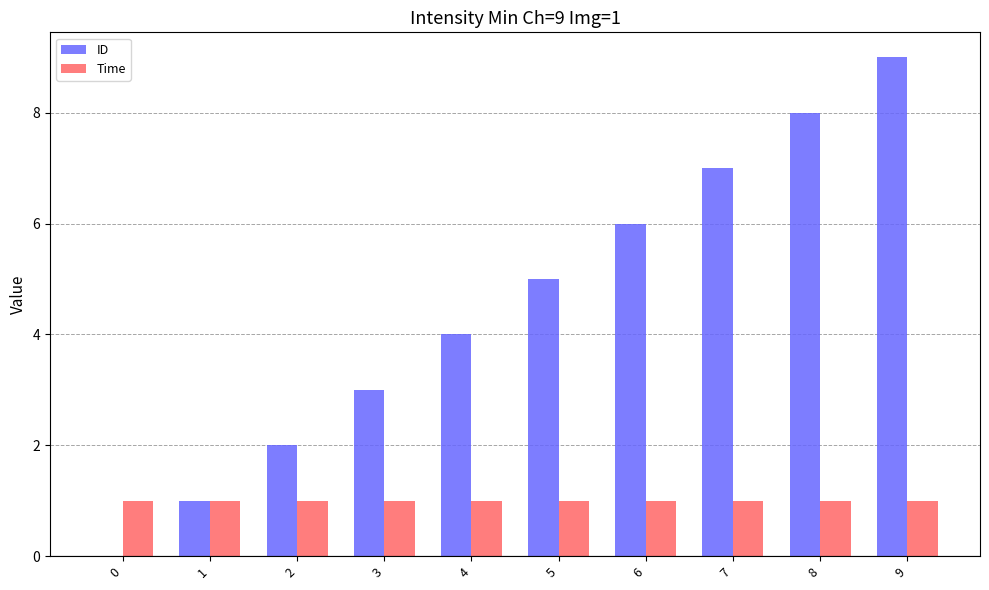

Which label corresponds to the largest value in the chart?

9